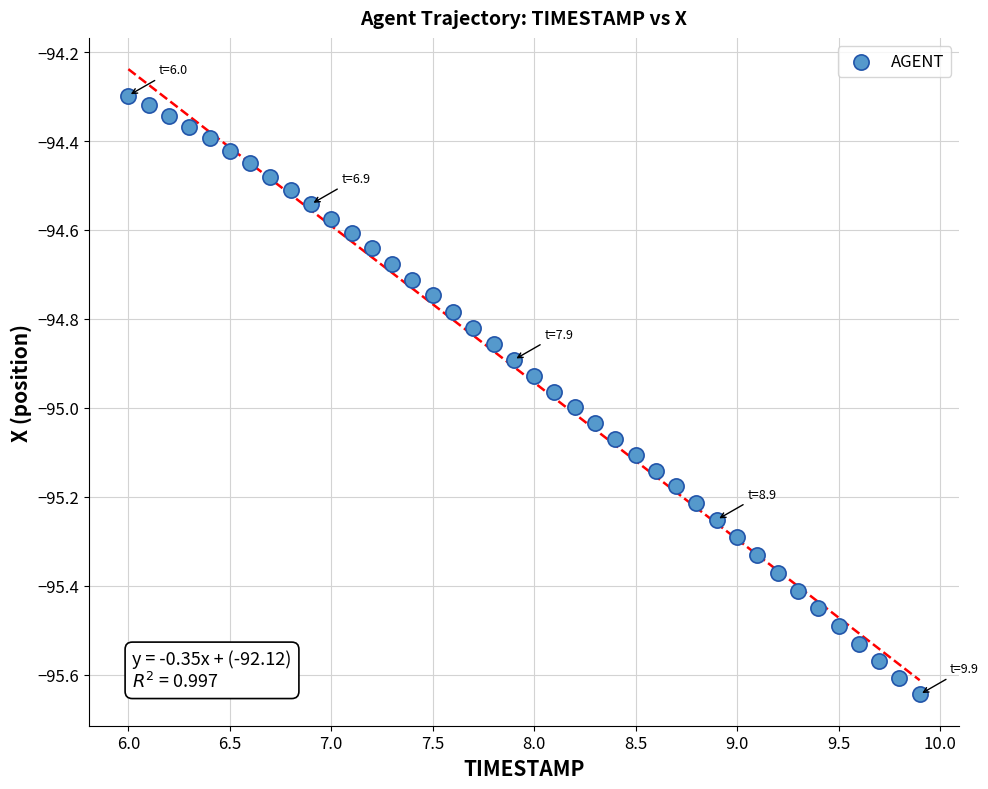

What is the range of Y values (max minus min)?

1.3